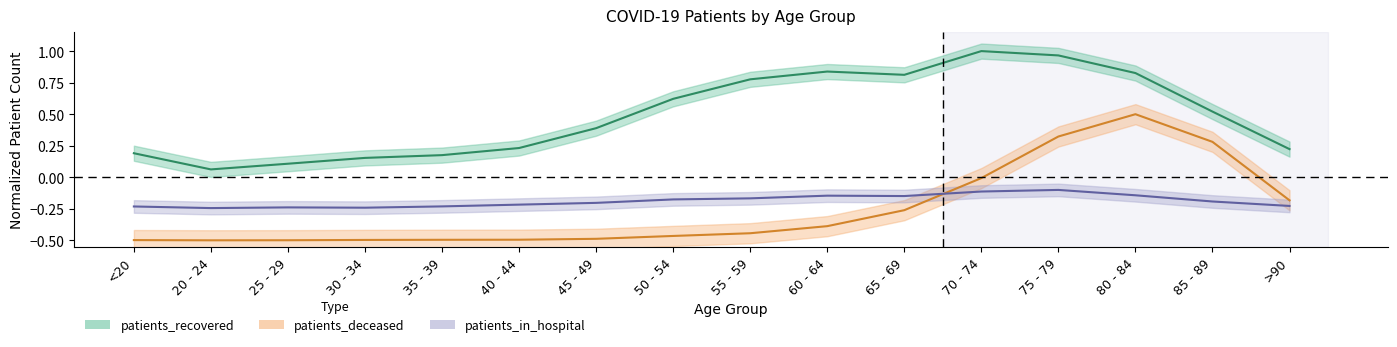

Reading left to right, transcribe all the data shown in this chart.

patients_in_hospital: -0.2	-0.2	-0.2	-0.2	-0.2	-0.2	-0.2	-0.2	-0.2	-0.1	-0.1	-0.1	-0.1	-0.1	-0.2	-0.2
patients_recovered: 0.2	0.1	0.1	0.2	0.2	0.2	0.4	0.6	0.8	0.8	0.8	1.0	1.0	0.8	0.5	0.2
patients_deceased: -0.5	-0.5	-0.5	-0.5	-0.5	-0.5	-0.5	-0.5	-0.4	-0.4	-0.3	-0.0	0.3	0.5	0.3	-0.2